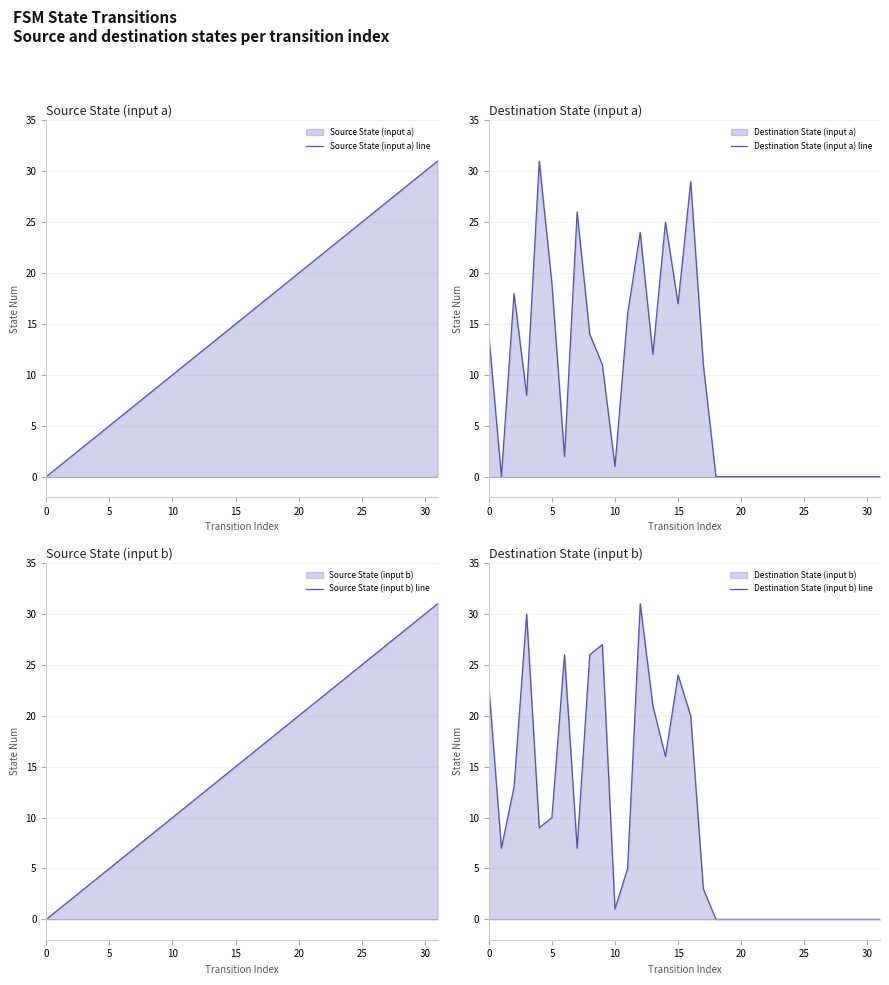

What is the average value of the Source State (input a) line series?

16